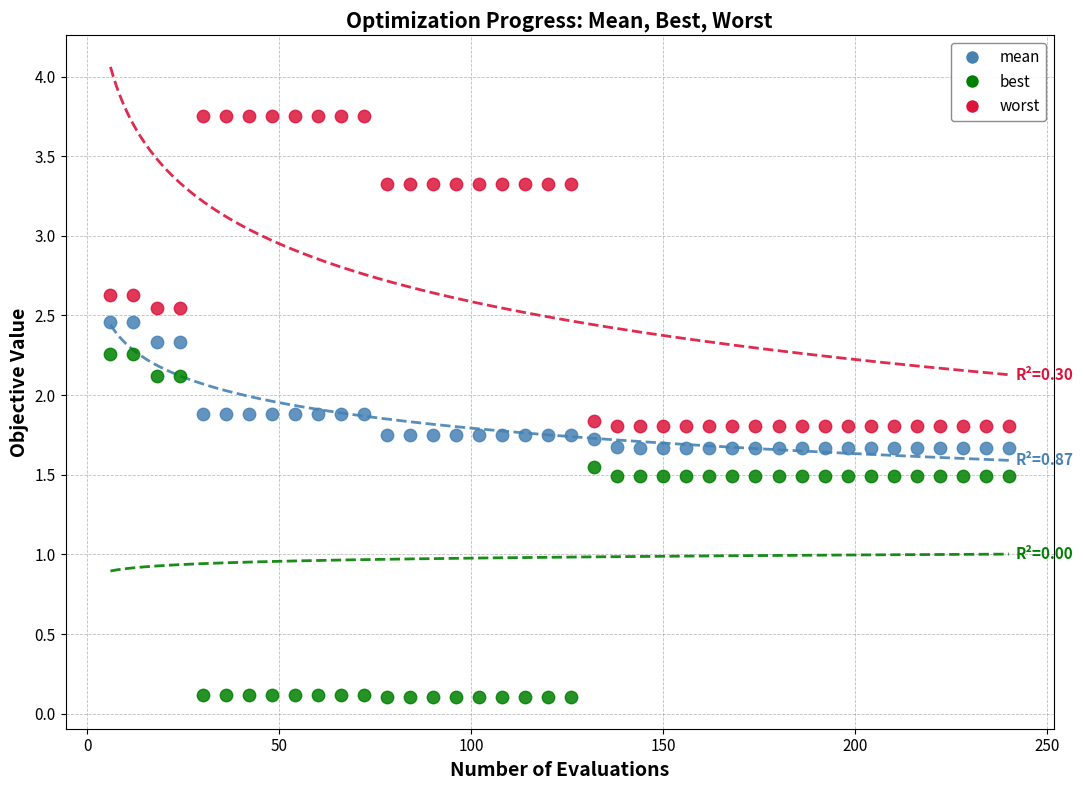

Which series reaches the minimum Y coordinate?

best